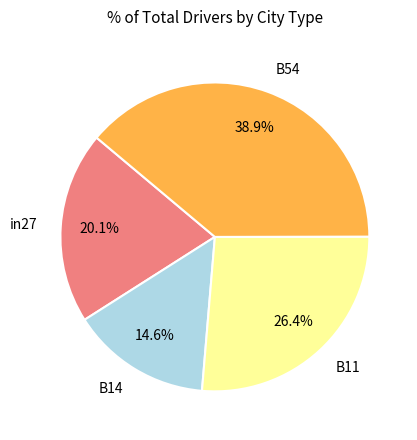

Rank the categories by value from highest to lowest.

B54, B11, in27, B14